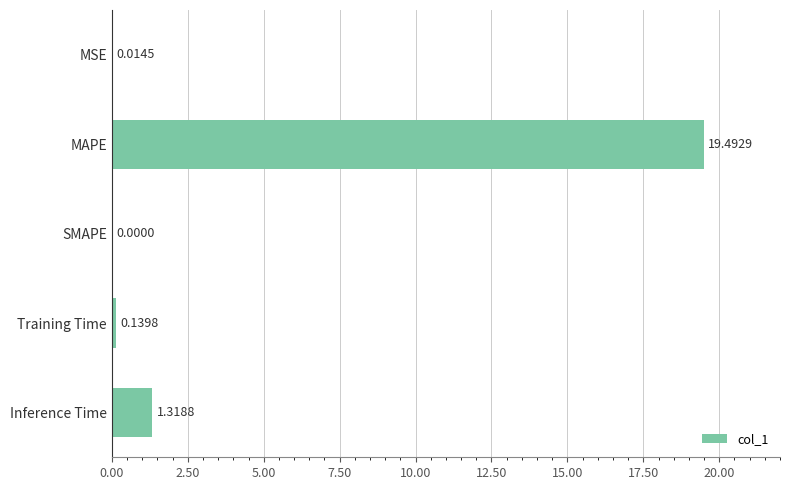

What is the sum of all values?

21.0